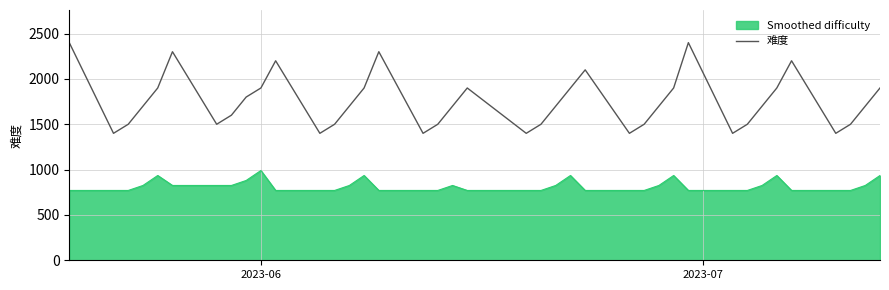

How many lines are shown in the chart?

2